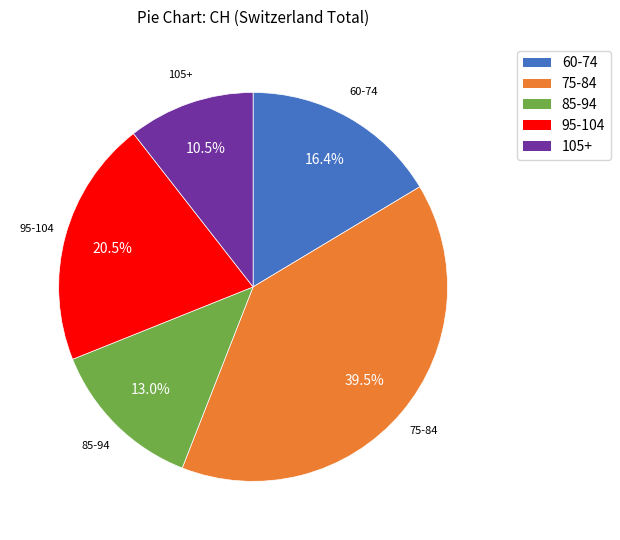

Does any single category account for the majority?

No